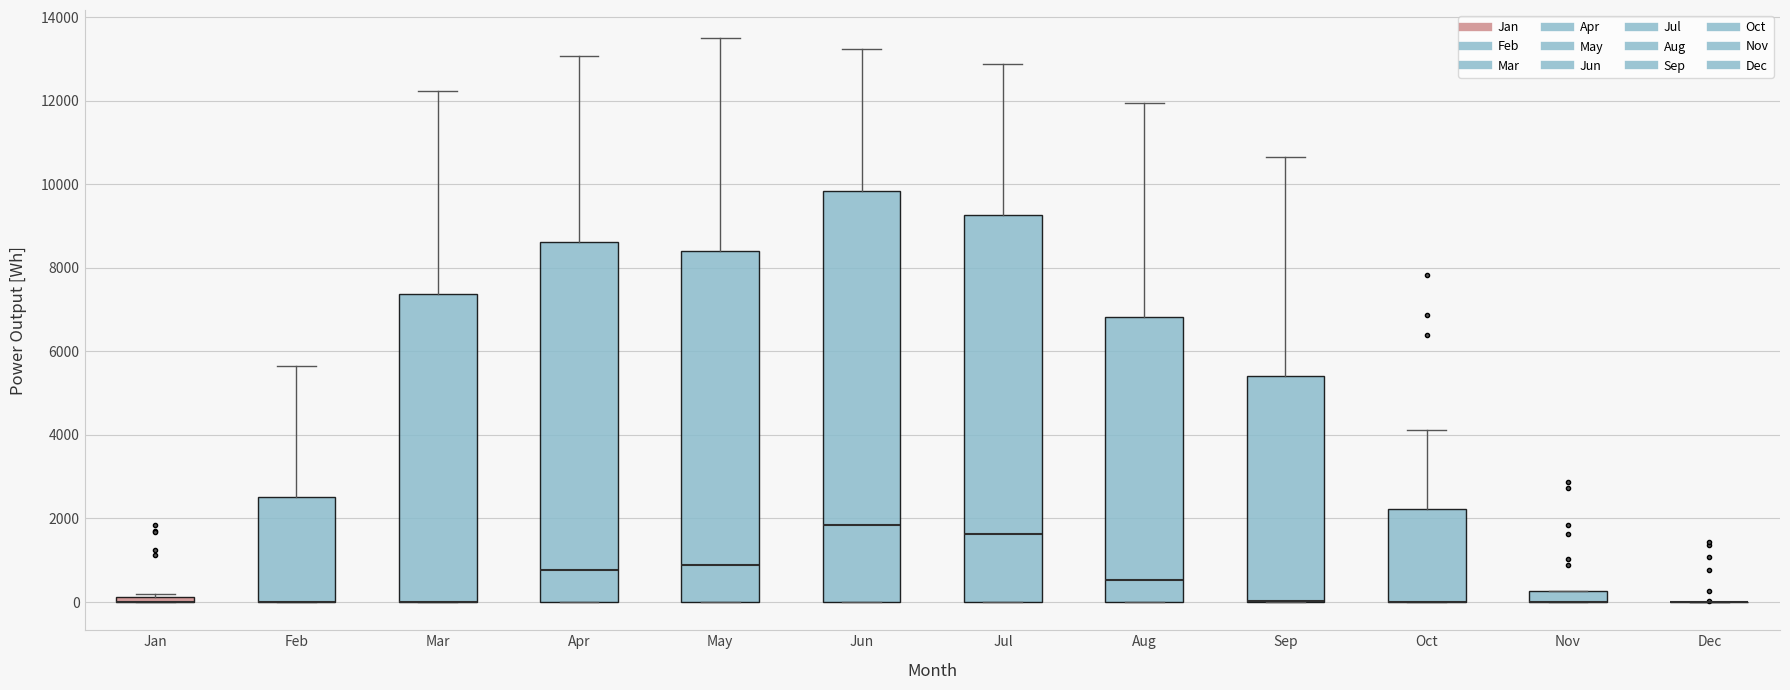

Comparing the boxes themselves (not the whiskers), which one is the tallest?

Jun